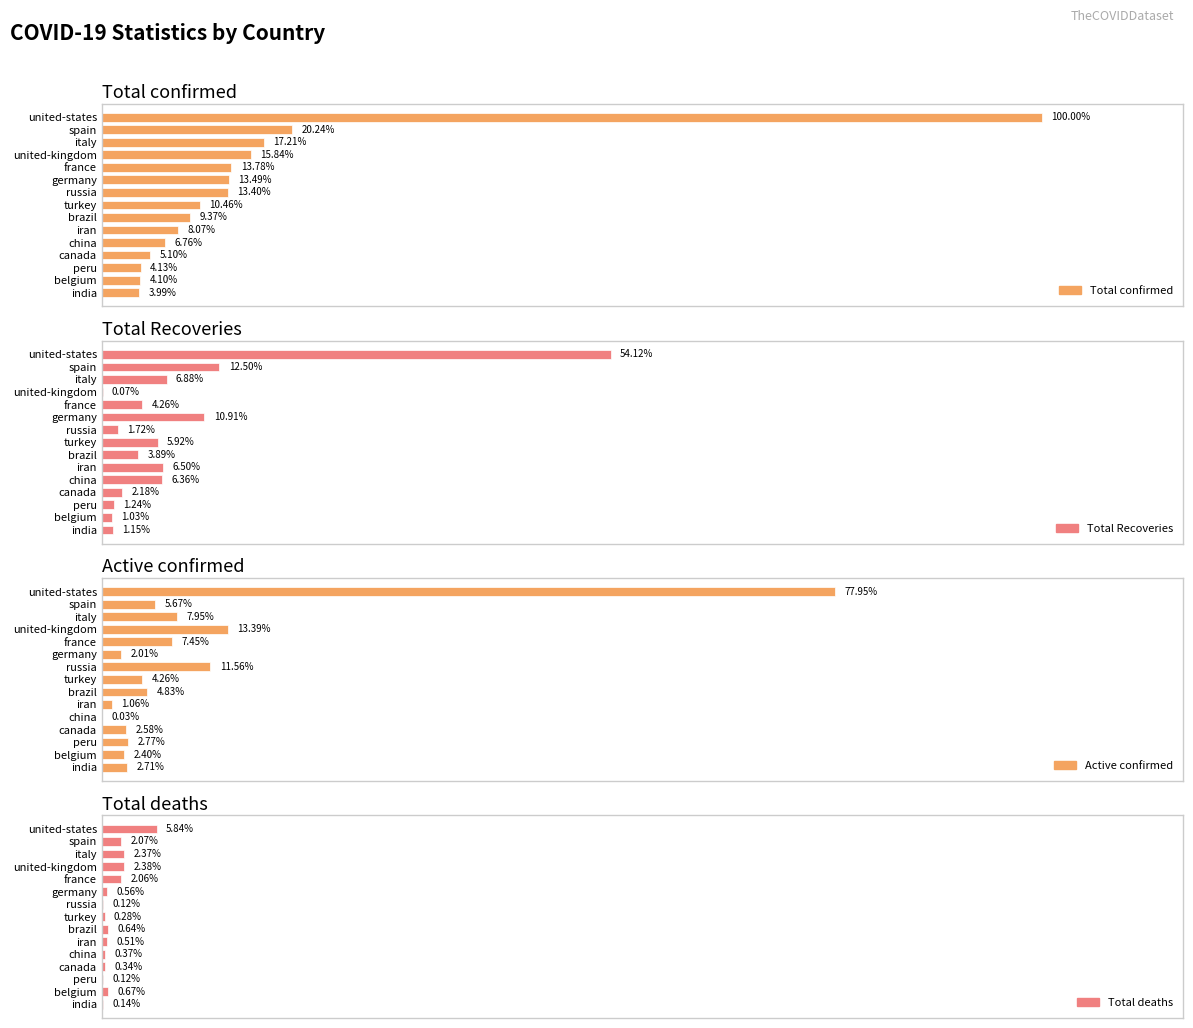

What are all the series names shown in the legend?

Total confirmed, Total Recoveries, Active confirmed, Total deaths